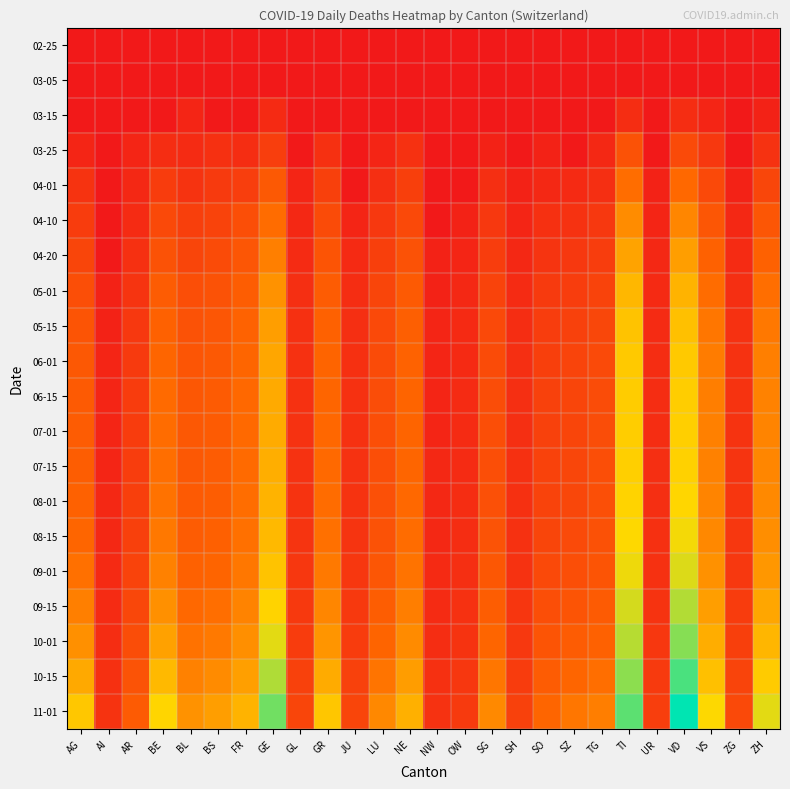

Reading right to left, what are all the values shown in this chart?

02-25: ZH=0	ZG=0	VS=0	VD=0	UR=0	TI=0	TG=0	SZ=0	SO=0	SH=0	SG=0	OW=0	NW=0	NE=0	LU=0	JU=0	GR=0	GL=0	GE=0	FR=0	BS=0	BL=0	BE=0	AR=0	AI=0	AG=0
03-05: ZH=0	ZG=0	VS=0	VD=0	UR=0	TI=0	TG=0	SZ=0	SO=0	SH=0	SG=0	OW=0	NW=0	NE=0	LU=0	JU=0	GR=0	GL=0	GE=0	FR=0	BS=0	BL=0	BE=0	AR=0	AI=0	AG=0
03-15: ZH=1	ZG=0	VS=2	VD=6	UR=0	TI=6	TG=0	SZ=0	SO=0	SH=0	SG=0	OW=0	NW=0	NE=0	LU=0	JU=0	GR=0	GL=0	GE=4	FR=0	BS=0	BL=2	BE=0	AR=0	AI=0	AG=0
03-25: ZH=10	ZG=0	VS=15	VD=42	UR=0	TI=60	TG=3	SZ=0	SO=1	SH=0	SG=1	OW=0	NW=0	NE=9	LU=2	JU=0	GR=8	GL=0	GE=23	FR=6	BS=8	BL=5	BE=6	AR=2	AI=0	AG=2
04-01: ZH=36	ZG=1	VS=40	VD=121	UR=1	TI=132	TG=7	SZ=4	SO=3	SH=1	SG=7	OW=0	NW=0	NE=24	LU=7	JU=0	GR=26	GL=2	GE=77	FR=23	BS=18	BL=11	BE=20	AR=3	AI=0	AG=11
04-10: ZH=70	ZG=3	VS=70	VD=200	UR=2	TI=220	TG=15	SZ=10	SO=8	SH=2	SG=15	OW=1	NW=0	NE=40	LU=15	JU=2	GR=45	GL=3	GE=130	FR=50	BS=30	BL=25	BE=40	AR=5	AI=0	AG=20
04-20: ZH=100	ZG=5	VS=100	VD=280	UR=3	TI=300	TG=22	SZ=15	SO=12	SH=3	SG=22	OW=2	NW=1	NE=60	LU=25	JU=4	GR=65	GL=5	GE=180	FR=70	BS=45	BL=35	BE=60	AR=8	AI=0	AG=35
05-01: ZH=135	ZG=7	VS=130	VD=360	UR=4	TI=380	TG=30	SZ=22	SO=18	SH=5	SG=30	OW=3	NW=1	NE=80	LU=35	JU=6	GR=85	GL=7	GE=240	FR=90	BS=60	BL=50	BE=85	AR=12	AI=1	AG=50
05-15: ZH=160	ZG=9	VS=155	VD=420	UR=5	TI=430	TG=38	SZ=28	SO=22	SH=6	SG=40	OW=4	NW=2	NE=95	LU=40	JU=7	GR=100	GL=8	GE=280	FR=105	BS=70	BL=60	BE=100	AR=15	AI=1	AG=65
06-01: ZH=180	ZG=10	VS=170	VD=460	UR=6	TI=460	TG=44	SZ=32	SO=25	SH=7	SG=45	OW=4	NW=2	NE=105	LU=45	JU=8	GR=110	GL=9	GE=310	FR=115	BS=78	BL=68	BE=115	AR=18	AI=2	AG=75
06-15: ZH=188	ZG=11	VS=178	VD=480	UR=6	TI=475	TG=47	SZ=34	SO=27	SH=7	SG=48	OW=5	NW=2	NE=110	LU=48	JU=9	GR=115	GL=9	GE=325	FR=120	BS=82	BL=72	BE=125	AR=20	AI=2	AG=80
07-01: ZH=192	ZG=11	VS=182	VD=490	UR=6	TI=480	TG=49	SZ=35	SO=28	SH=7	SG=50	OW=5	NW=2	NE=112	LU=50	JU=9	GR=118	GL=10	GE=330	FR=122	BS=84	BL=74	BE=130	AR=21	AI=2	AG=85
07-15: ZH=198	ZG=12	VS=186	VD=500	UR=7	TI=490	TG=50	SZ=36	SO=29	SH=8	SG=52	OW=5	NW=3	NE=115	LU=52	JU=10	GR=122	GL=10	GE=340	FR=125	BS=86	BL=76	BE=135	AR=22	AI=2	AG=90
08-01: ZH=210	ZG=13	VS=195	VD=525	UR=7	TI=510	TG=54	SZ=38	SO=31	SH=8	SG=56	OW=6	NW=3	NE=120	LU=55	JU=11	GR=130	GL=11	GE=360	FR=132	BS=90	BL=80	BE=145	AR=24	AI=3	AG=100
08-15: ZH=225	ZG=14	VS=208	VD=560	UR=8	TI=535	TG=58	SZ=42	SO=34	SH=9	SG=62	OW=6	NW=3	NE=130	LU=60	JU=12	GR=140	GL=12	GE=385	FR=140	BS=96	BL=87	BE=160	AR=26	AI=3	AG=115
09-01: ZH=255	ZG=16	VS=235	VD=620	UR=9	TI=575	TG=66	SZ=50	SO=40	SH=10	SG=72	OW=7	NW=4	NE=148	LU=70	JU=14	GR=162	GL=14	GE=430	FR=158	BS=110	BL=100	BE=185	AR=30	AI=4	AG=140
09-15: ZH=310	ZG=20	VS=280	VD=730	UR=11	TI=640	TG=82	SZ=65	SO=50	SH=13	SG=90	OW=9	NW=5	NE=178	LU=88	JU=17	GR=200	GL=17	GE=510	FR=190	BS=135	BL=120	BE=230	AR=38	AI=5	AG=180
10-01: ZH=375	ZG=25	VS=335	VD=855	UR=14	TI=720	TG=102	SZ=85	SO=64	SH=16	SG=115	OW=11	NW=6	NE=215	LU=112	JU=21	GR=248	GL=21	GE=600	FR=228	BS=165	BL=145	BE=290	AR=48	AI=6	AG=230
10-15: ZH=470	ZG=32	VS=420	VD=1050	UR=18	TI=840	TG=135	SZ=115	SO=85	SH=21	SG=155	OW=14	NW=8	NE=275	LU=150	JU=27	GR=330	GL=27	GE=740	FR=285	BS=215	BL=185	BE=390	AR=62	AI=8	AG=320
11-01: ZH=600	ZG=41	VS=540	VD=1320	UR=23	TI=990	TG=178	SZ=155	SO=115	SH=28	SG=210	OW=18	NW=10	NE=350	LU=205	JU=34	GR=445	GL=34	GE=920	FR=360	BS=280	BL=240	BE=520	AR=82	AI=11	AG=450